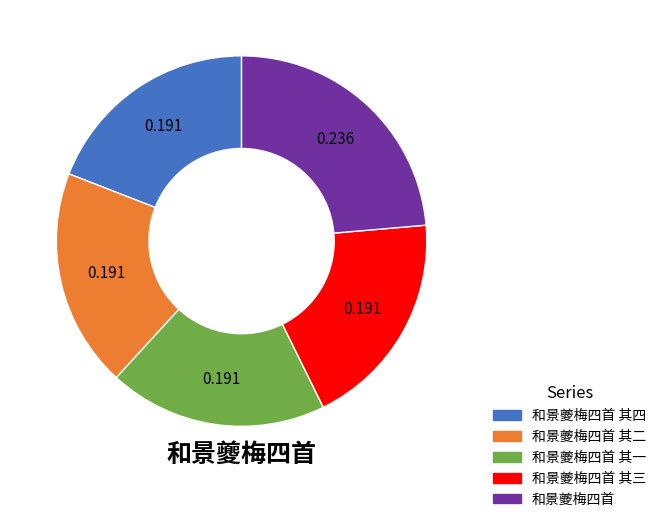

Is there a majority slice in this chart?

No